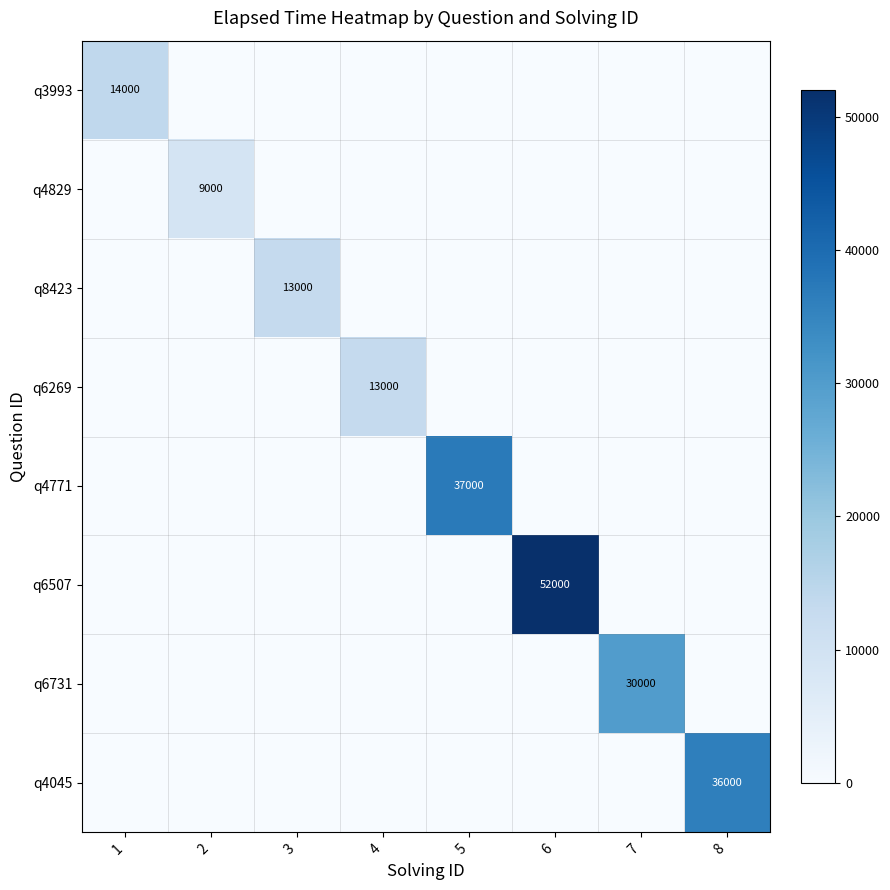

Is it true that q6269 equals 13000 at 4?

True